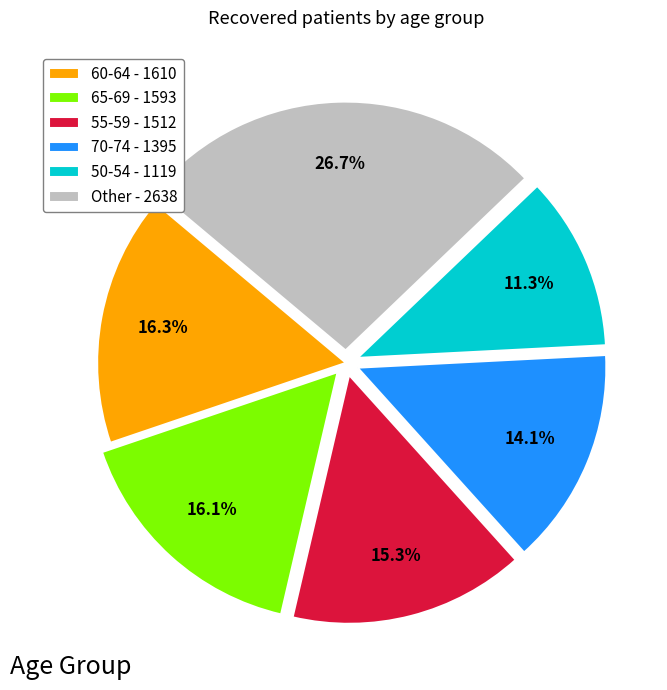

Combined, do 50-54 - 1119 and 65-69 - 1593 account for over 50%?

No